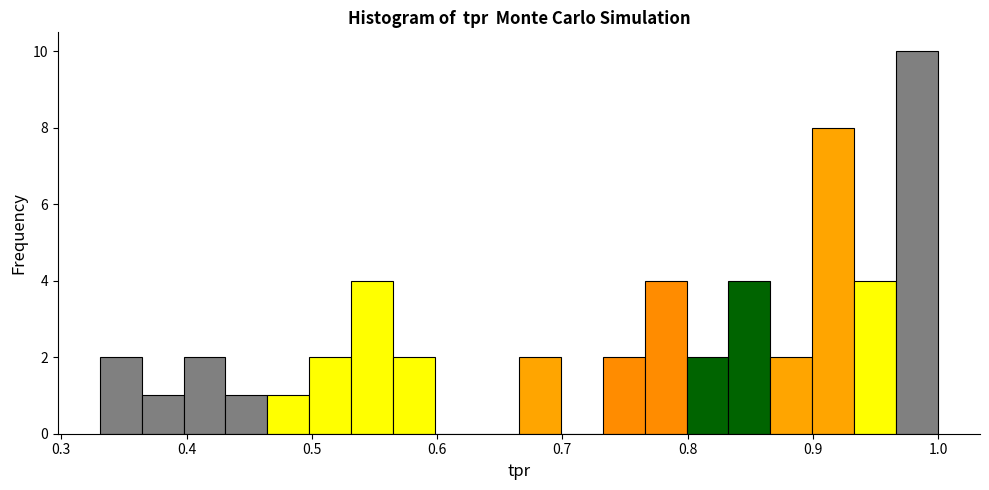

Read against the x-axis, roughly where is the centre of the tallest bar?

0.98